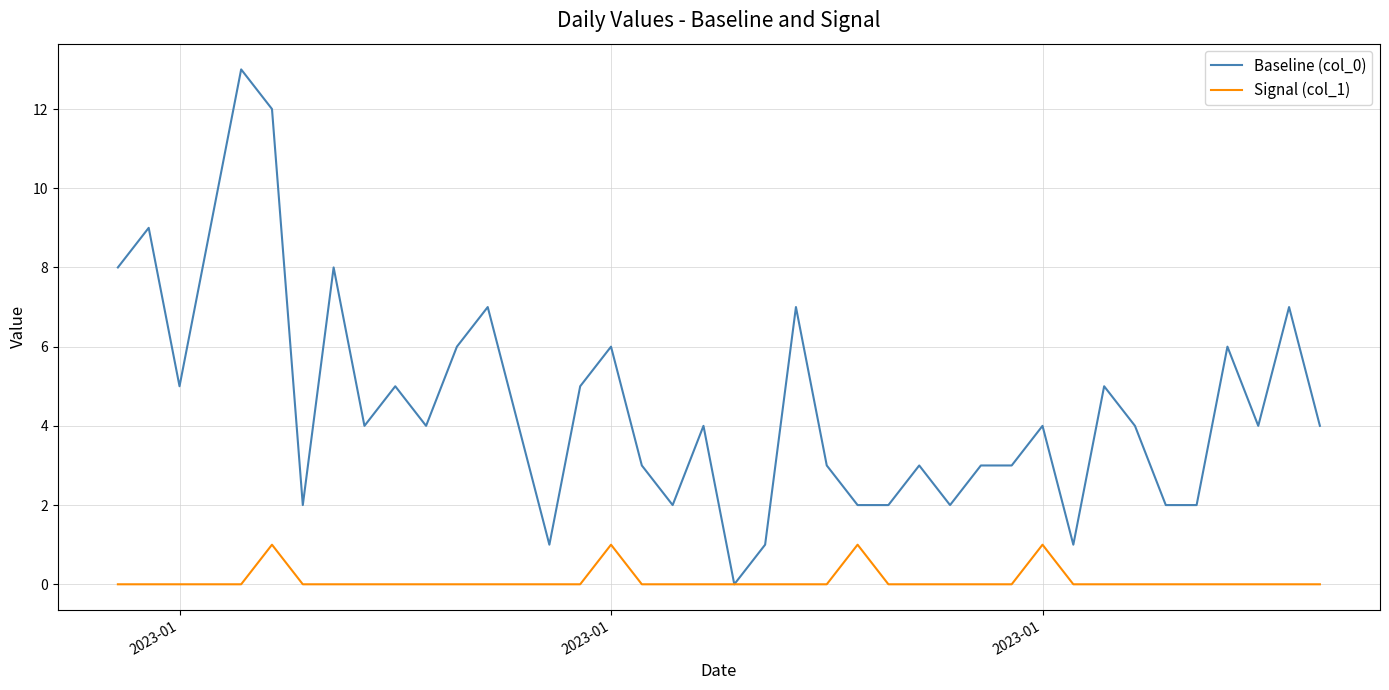

What is the greatest value displayed?

13